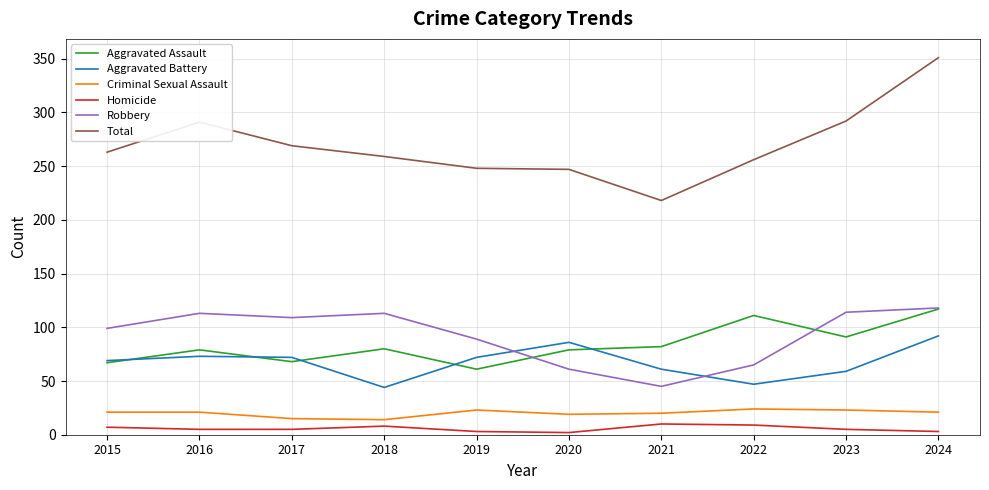

Which series has the widest spread of values?

Total